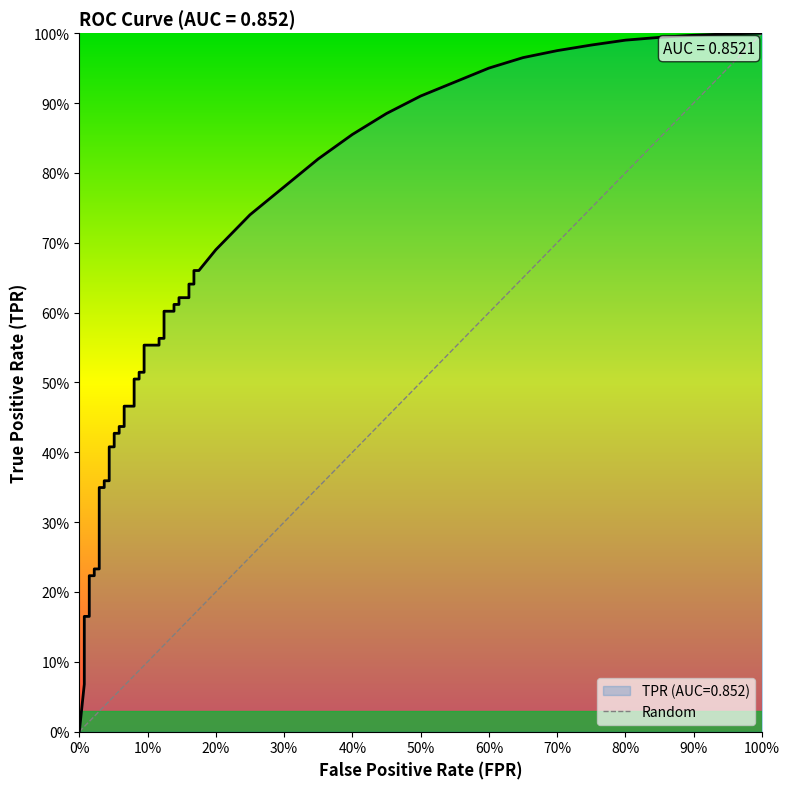

What is the difference between the maximum and minimum values?

1